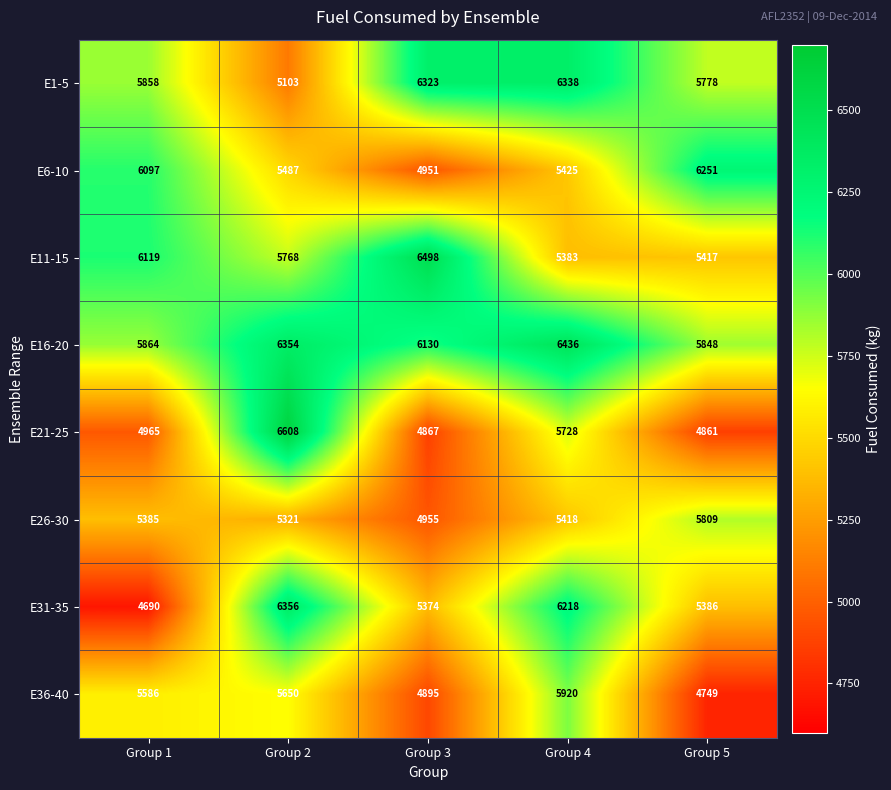

The E11-15 series shows 6498 at Group 3. True or false?

True